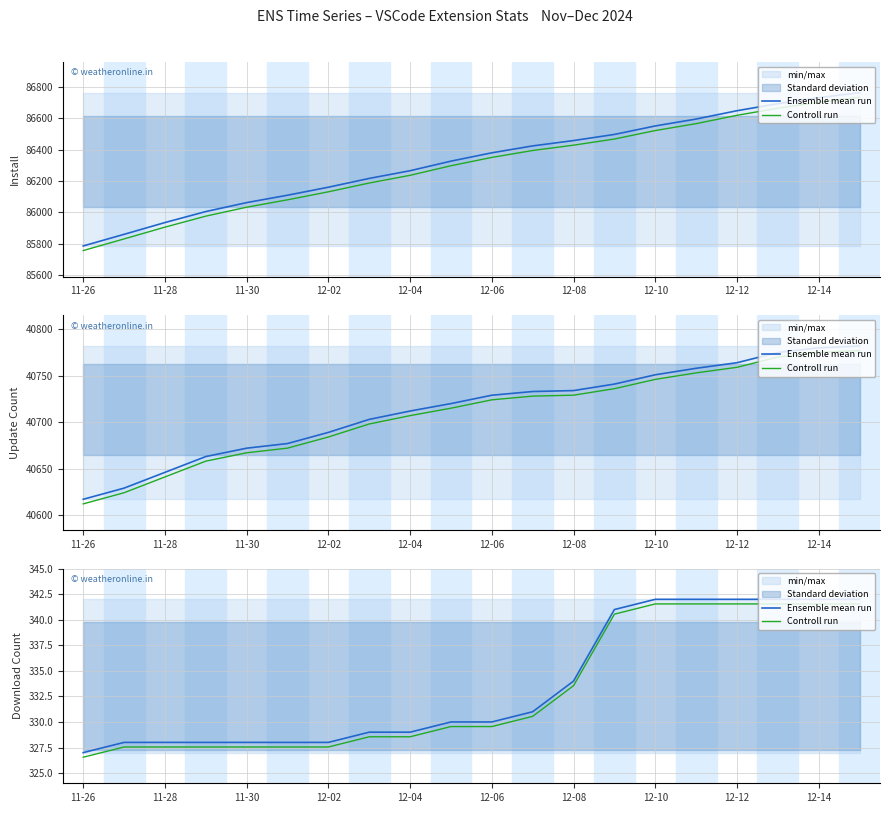

True or false: Controll run has more than 2 points higher than both neighbors.

False